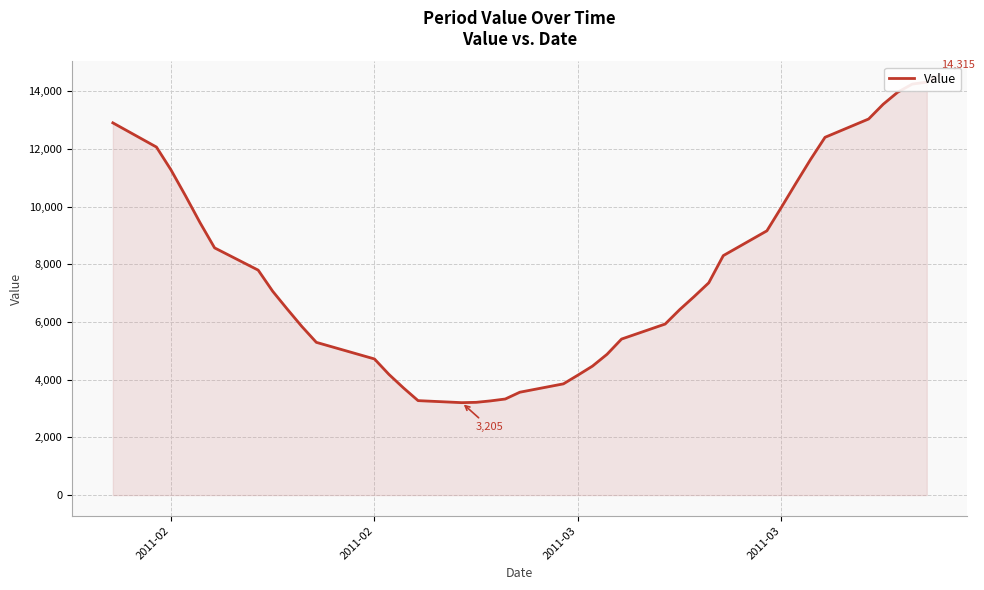

What is the average value?

7758.2